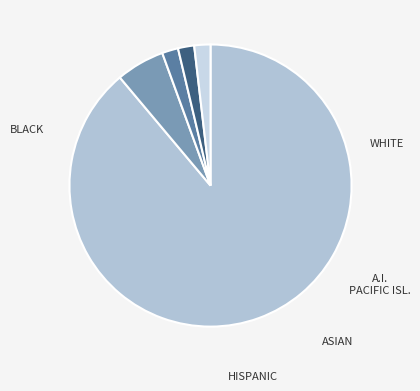

Count the number of slices in the pie.

5